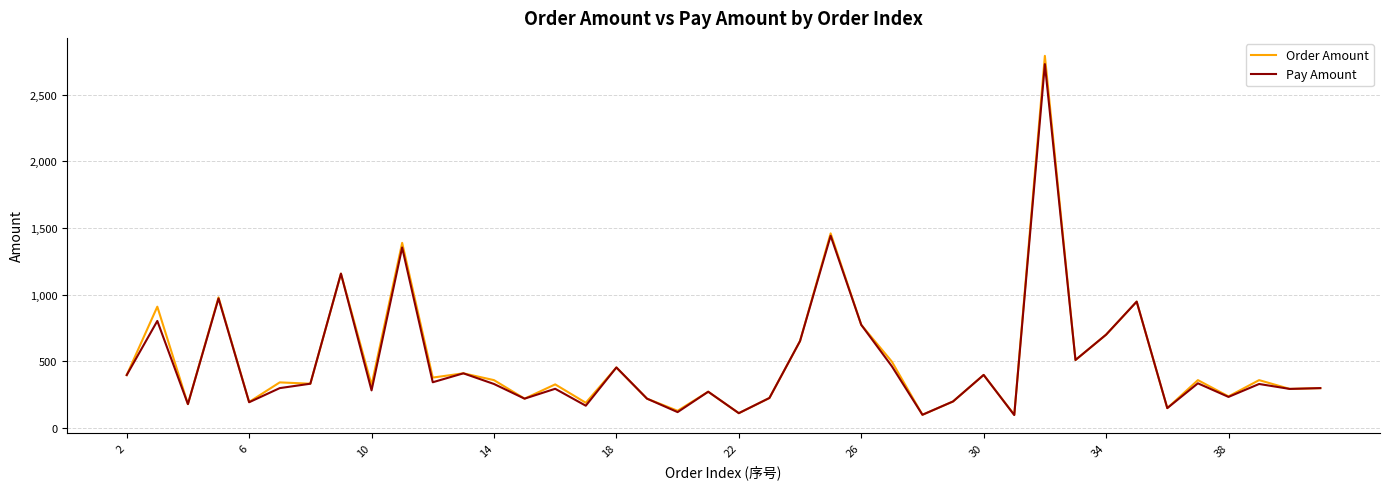

Which series has the largest range (max minus min)?

Order Amount